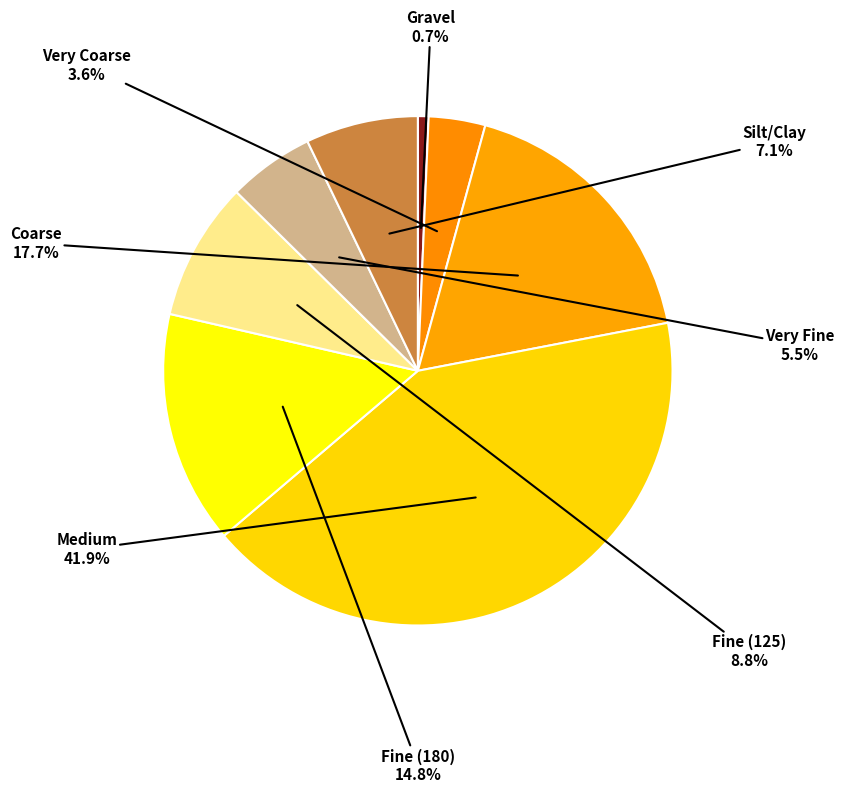

To the nearest percent, what is the combined percentage of Silt/Clay and Fine (180)?

22%